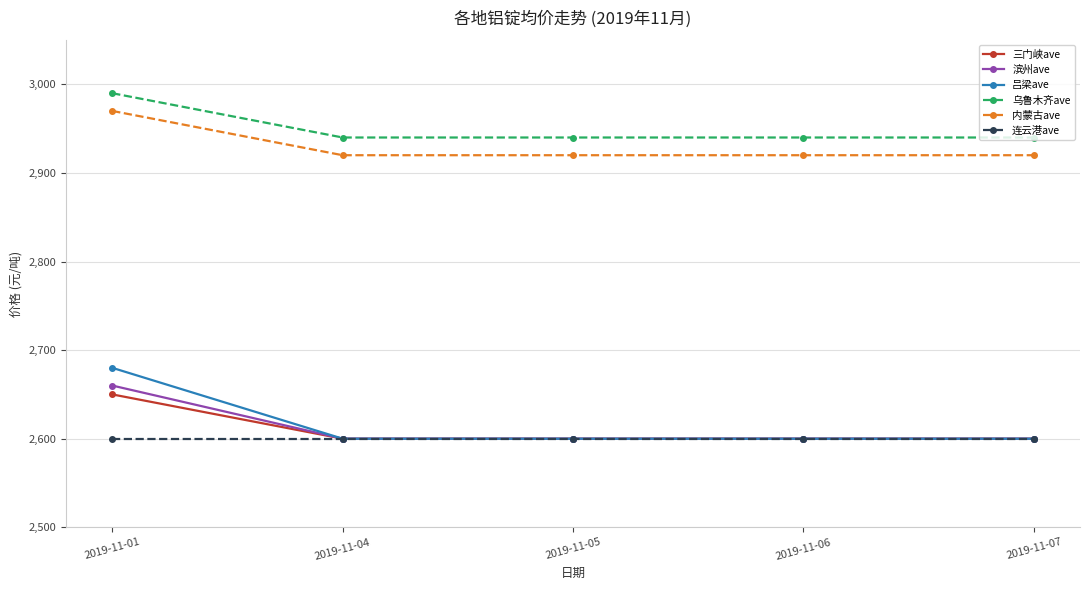

True or false: 三门峡ave and 内蒙古ave cross at least once.

False